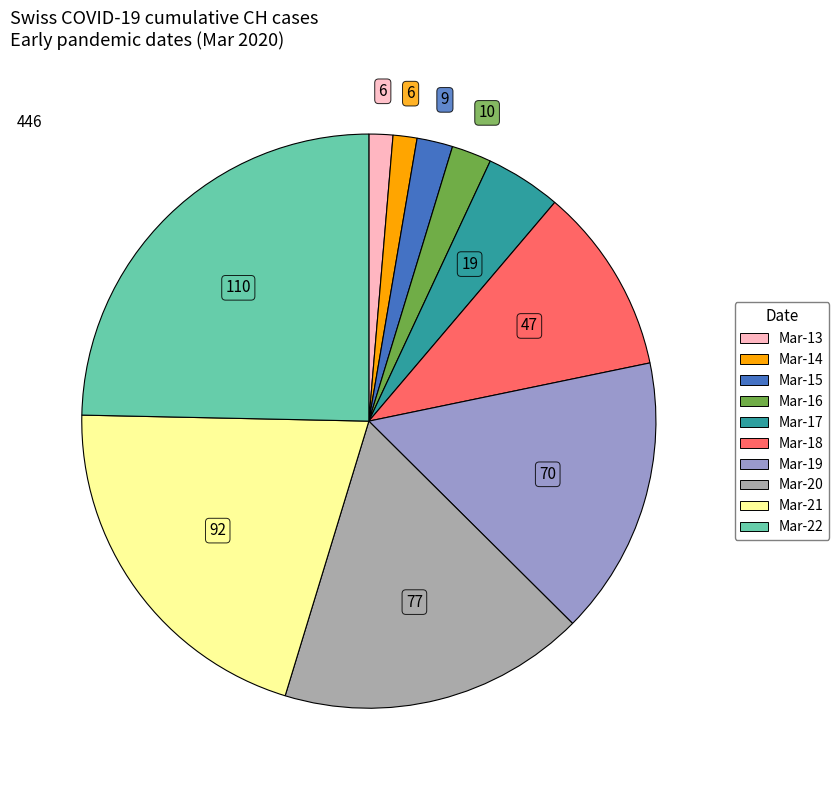

Is there any slice that represents more than half of the pie?

No